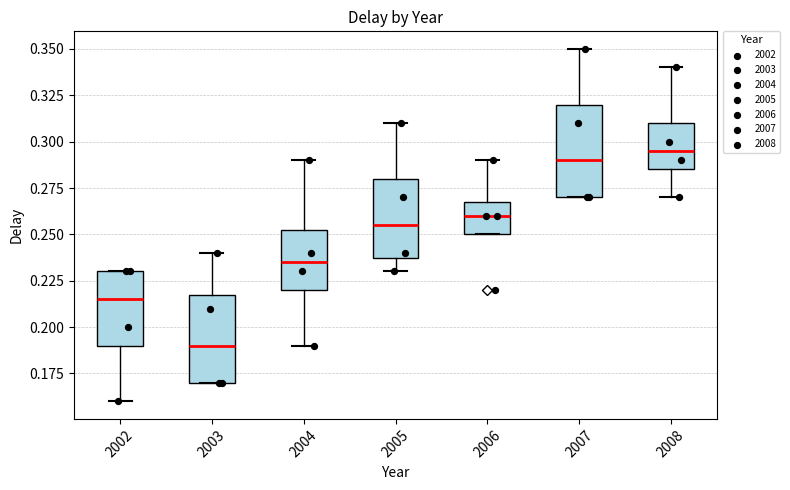

Where does the lower whisker of the box at x = 2008 end on the y-axis? The values are not printed on the chart, so give them approximately, as read against the axis.

0.270